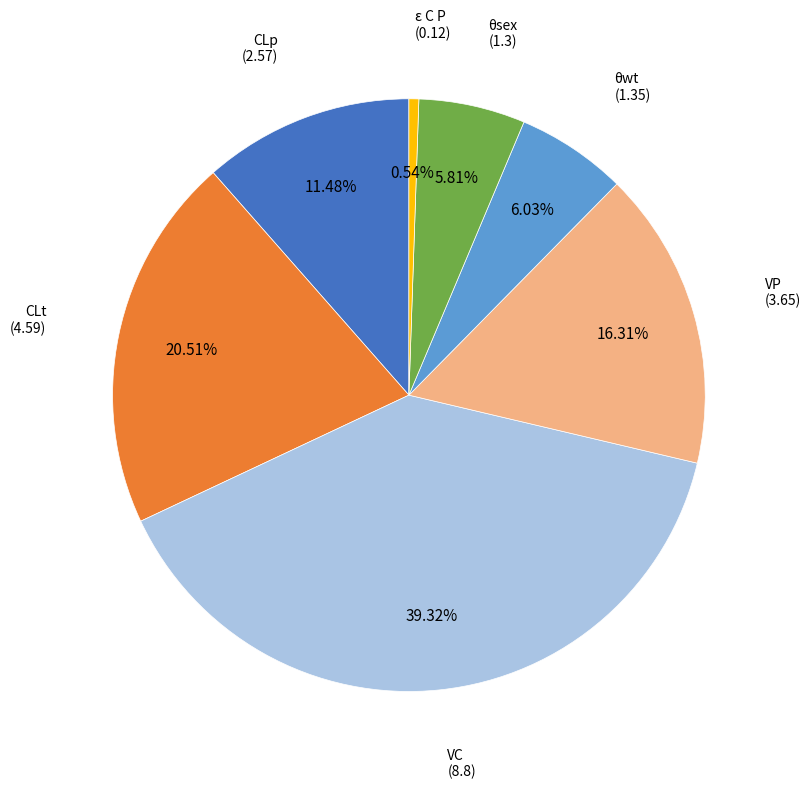

Does any single category account for the majority?

No